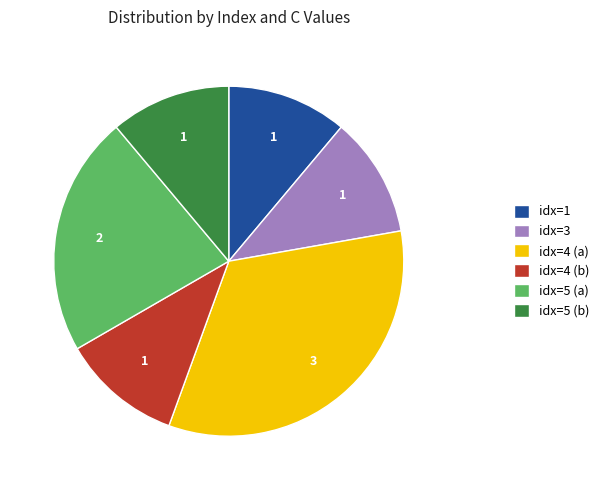

Is there a majority slice in this chart?

No